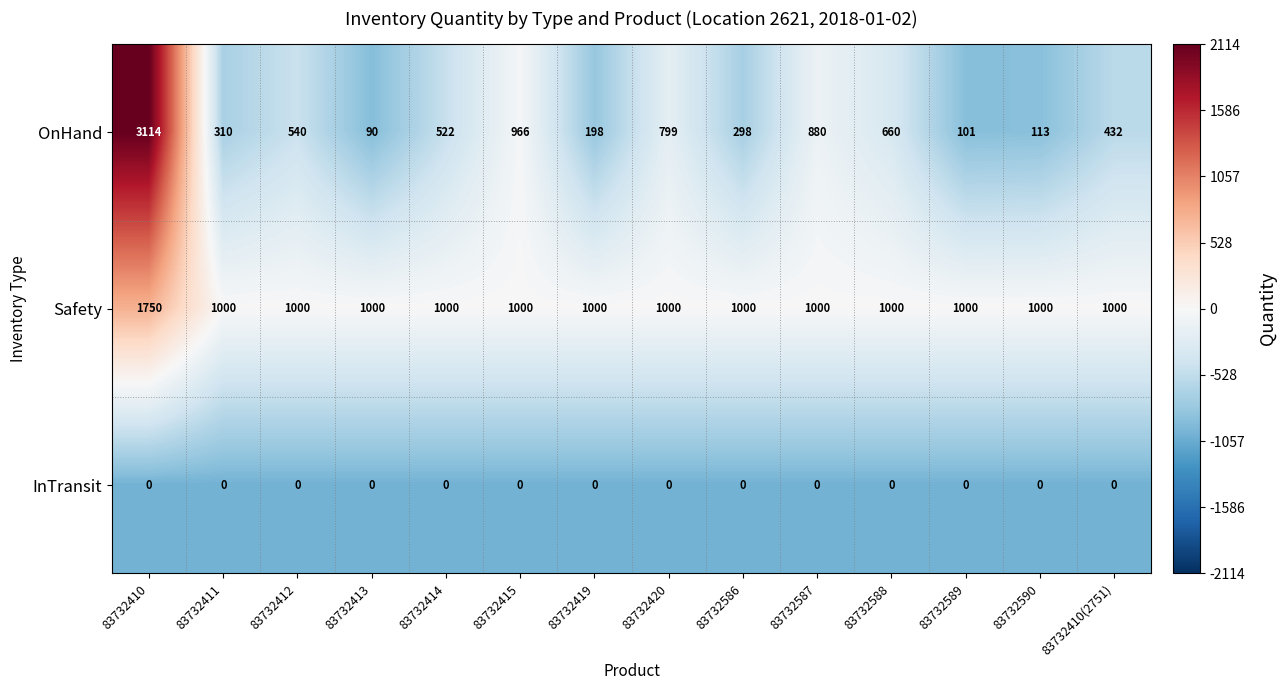

What is the average value of the Safety series?

1054